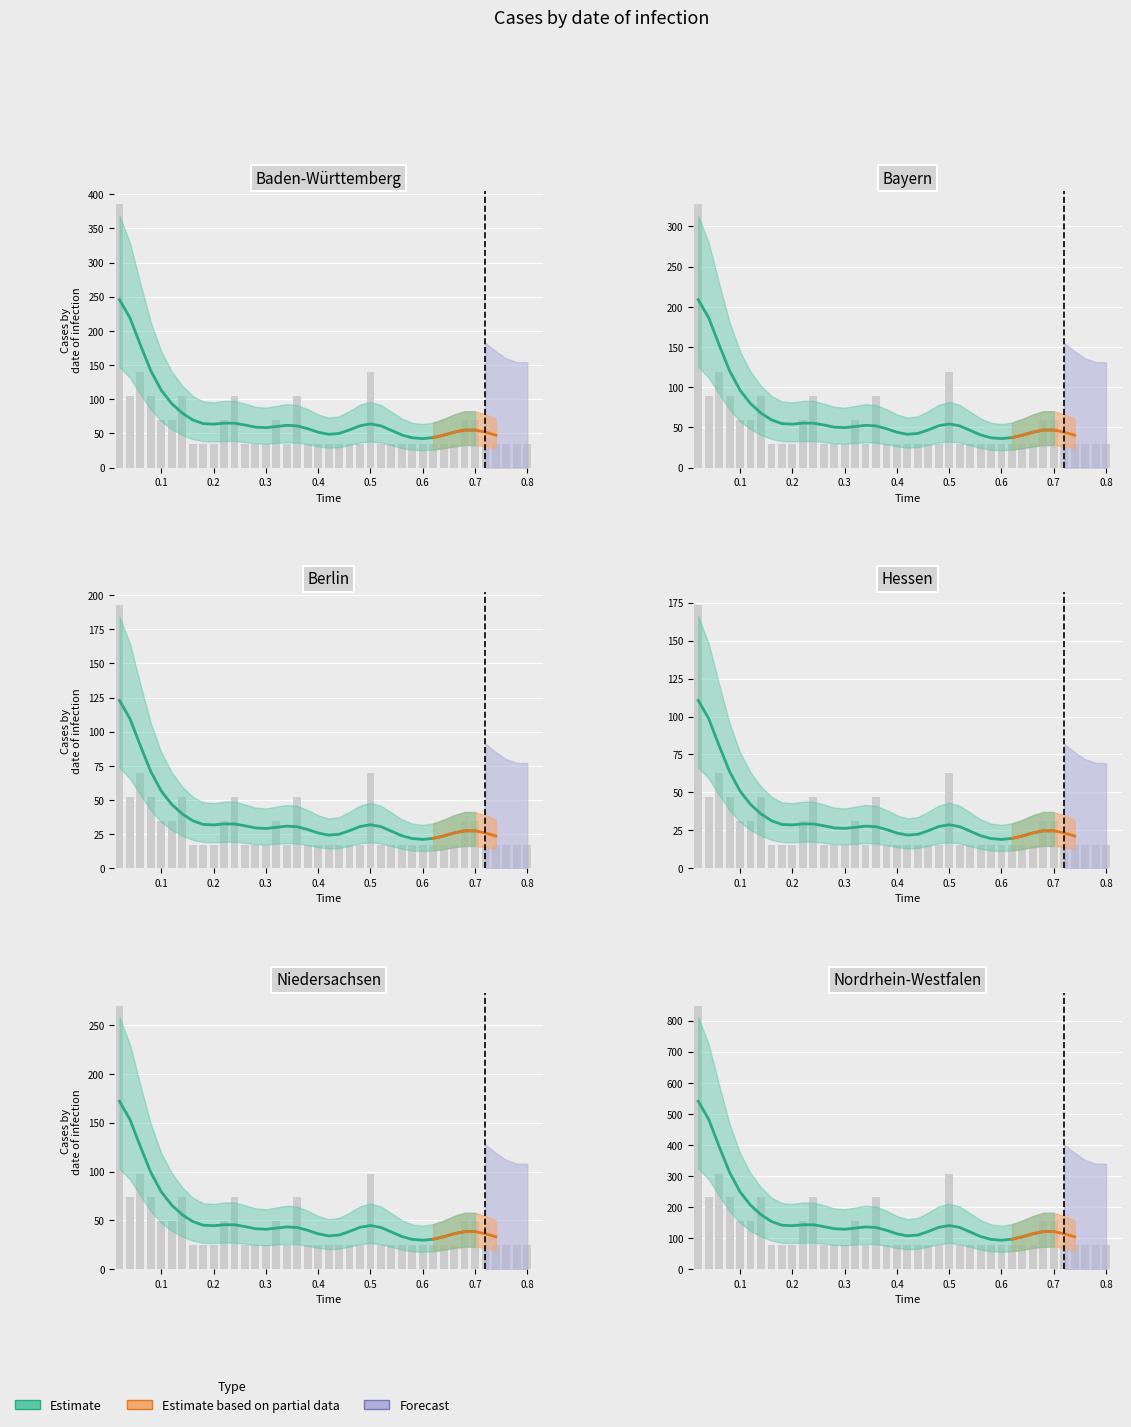

What is the change in value from 0.36 to 0.42?

-70